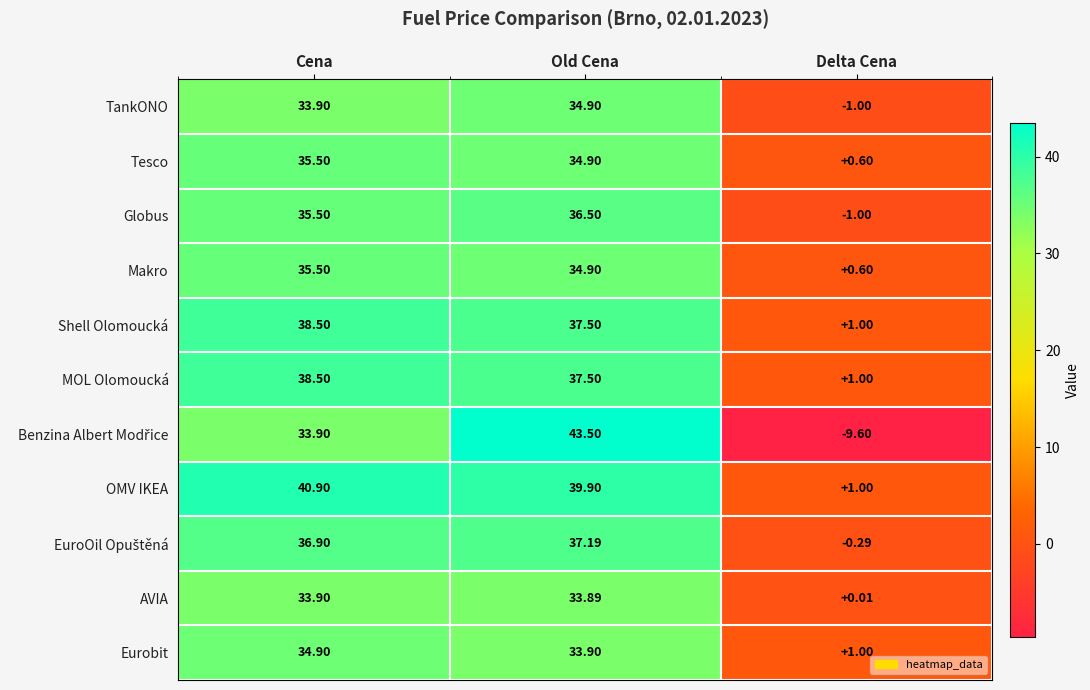

At which category is the sum across all series the highest?

Old Cena